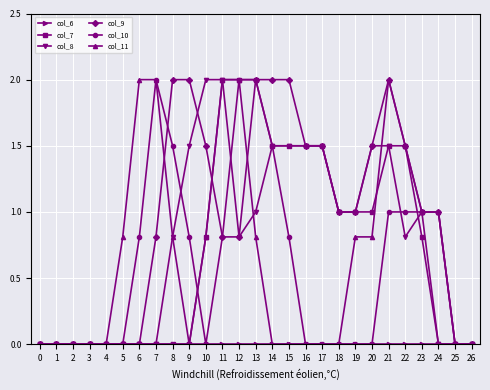

What is the maximum value shown in the chart?

2.0